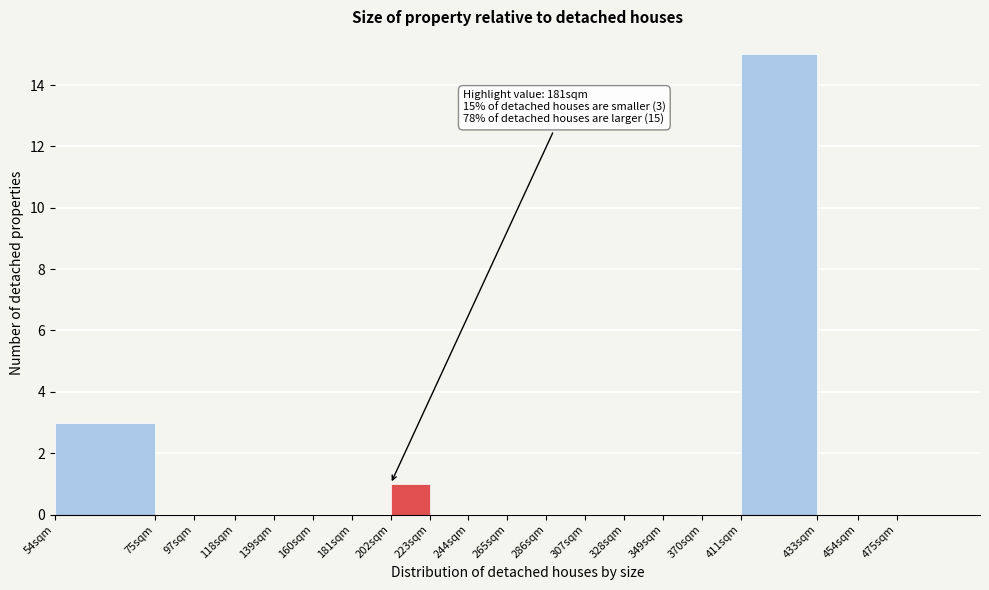

Reading left to right, what are all the values shown in this chart?

54sqm=3	75sqm=0	97sqm=0	118sqm=0	139sqm=0	160sqm=0	181sqm=0	202sqm=1	223sqm=0	244sqm=0	265sqm=0	286sqm=0	307sqm=0	328sqm=0	349sqm=0	370sqm=0	411sqm=15	433sqm=0	454sqm=0	475sqm=0